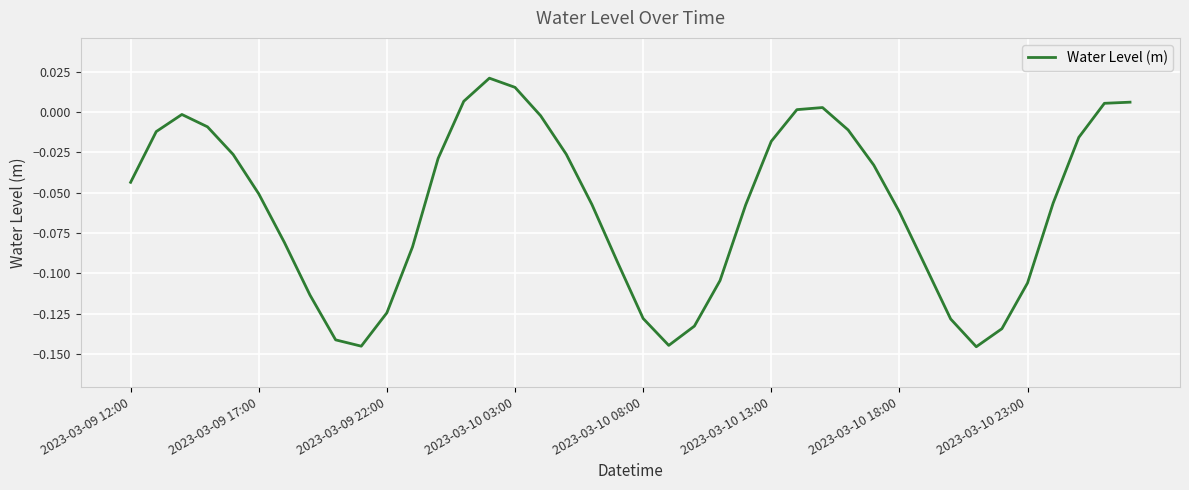

List the labels in order of value, largest first.

14, 15, 13, 39, 38, 27, 26, 2023-03-09 22:00, 16, 2023-03-10 03:00, 28, 2023-03-09 17:00, 37, 25, 17, 2023-03-10 08:00, 12, 29, 2023-03-09 12:00, 2023-03-10 13:00, 36, 18, 24, 30, 2023-03-10 18:00, 11, 19, 31, 23, 35, 2023-03-10 23:00, 10, 20, 32, 22, 34, 8, 21, 9, 33